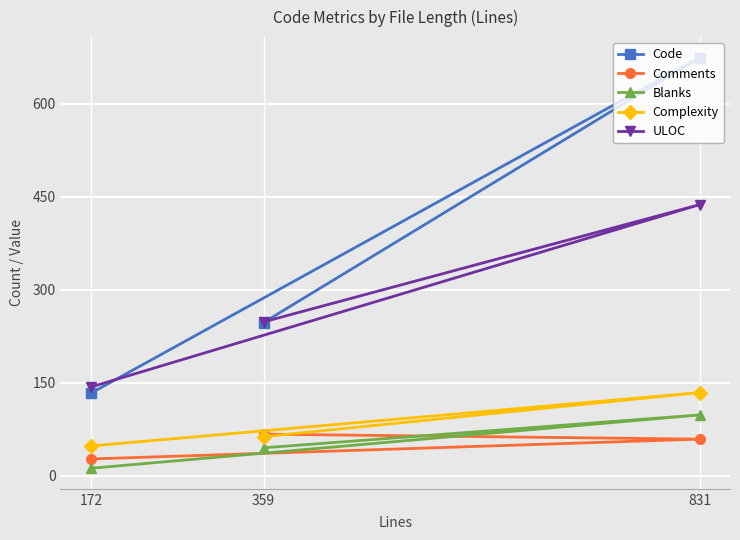

How many lines are shown in the chart?

5